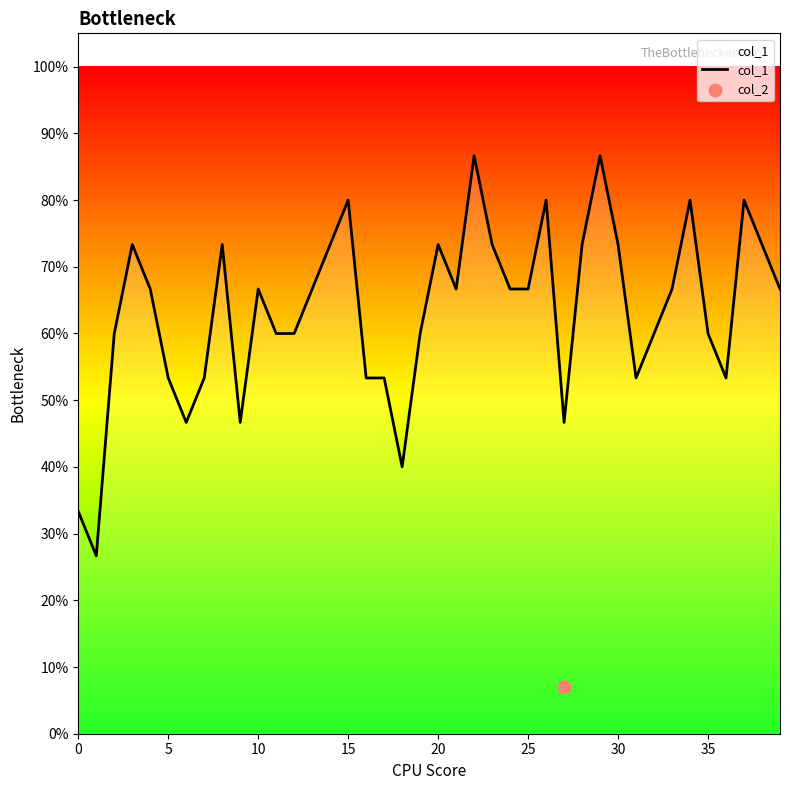

Between 33 and 15, which is larger?

15